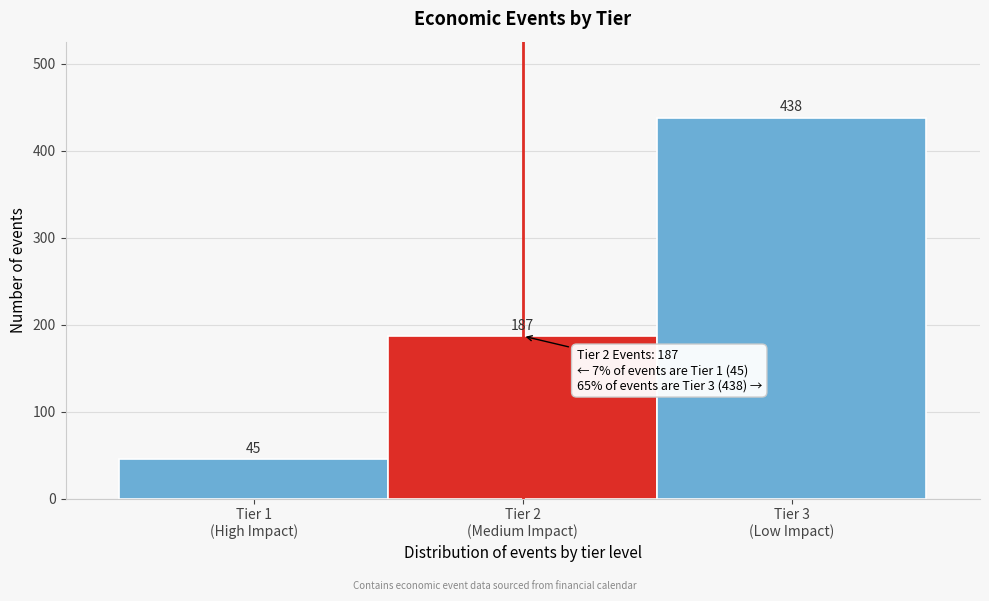

Reading left to right, list all the values displayed in this chart.

45	187	438